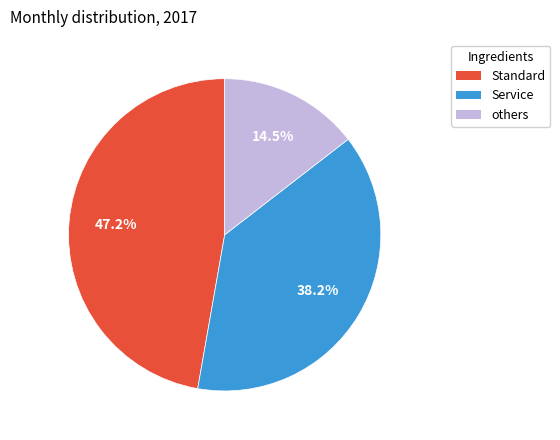

Does any single category account for the majority?

No